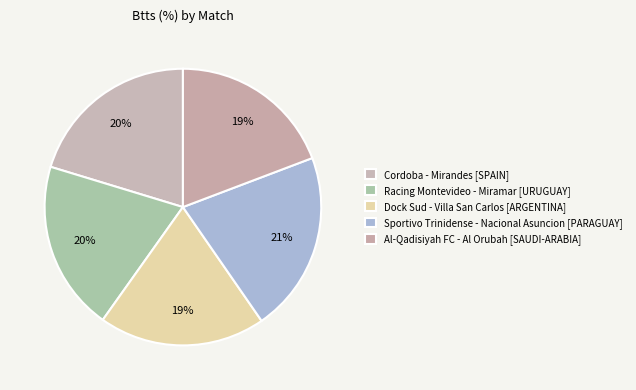

What is the largest slice in the pie chart?

Sportivo Trinidense - Nacional Asuncion